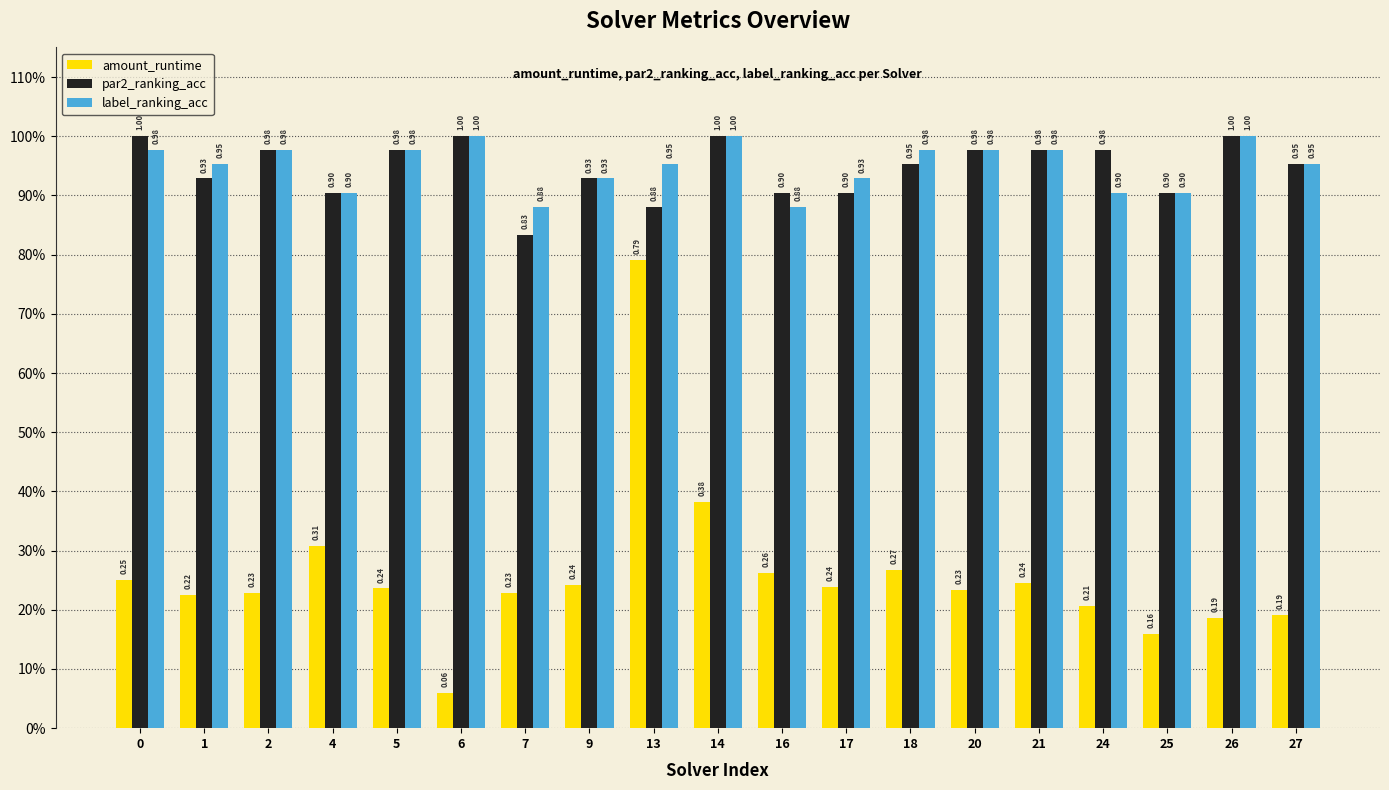

What are all the series names shown in the legend?

amount_runtime, par2_ranking_acc, label_ranking_acc